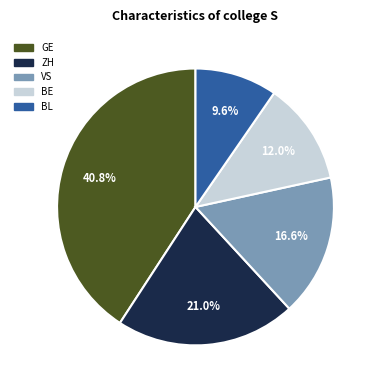

Does any single category account for the majority?

No